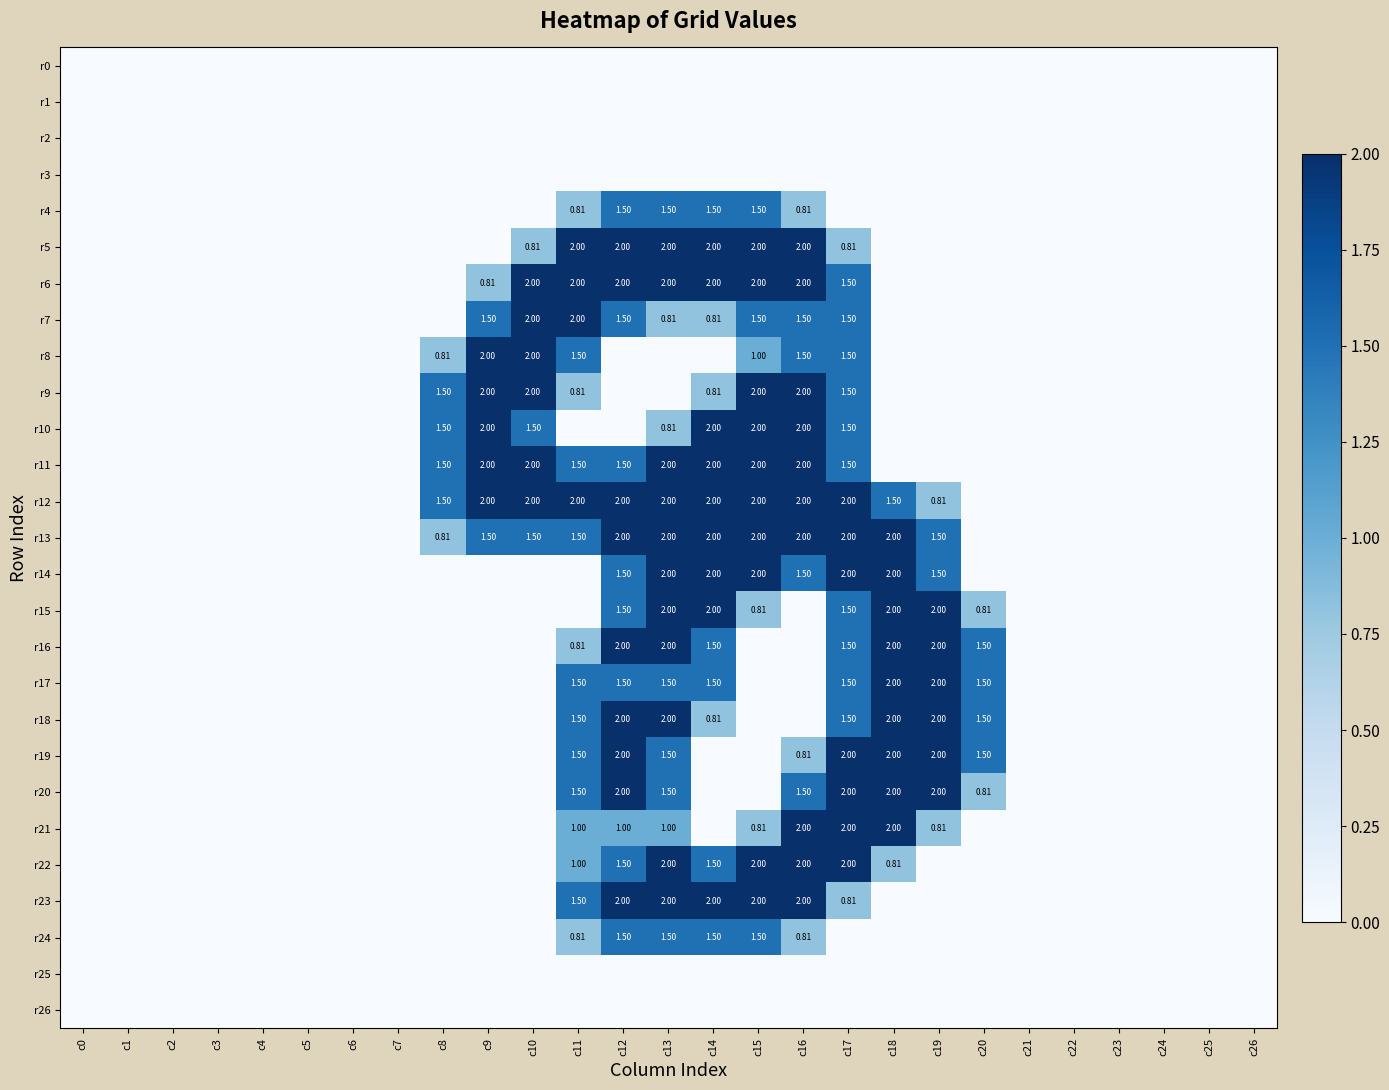

What is the sum of all r7 values?

13.1